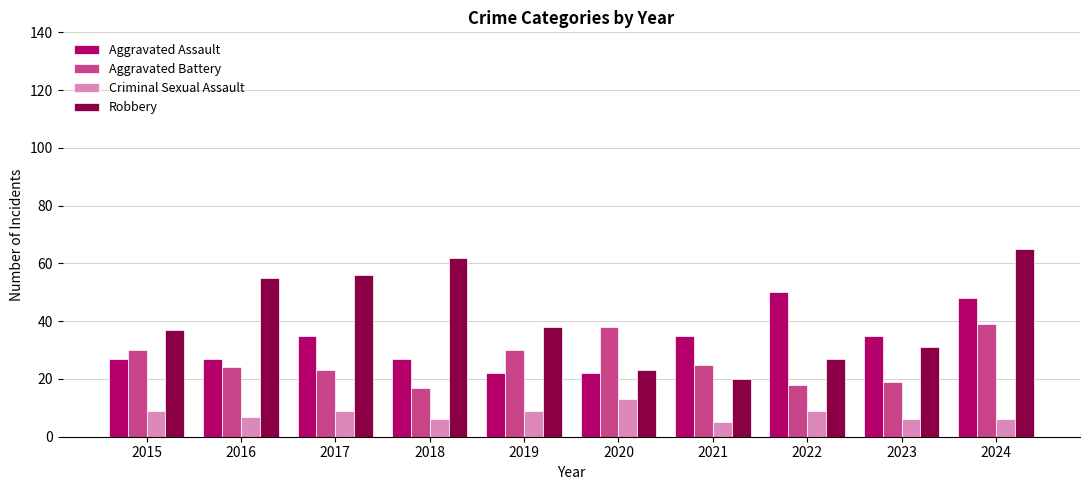

Reading left to right, transcribe all the data shown in this chart.

Aggravated Assault: 2015=27	2016=27	2017=35	2018=27	2019=22	2020=22	2021=35	2022=50	2023=35	2024=48
Aggravated Battery: 2015=30	2016=24	2017=23	2018=17	2019=30	2020=38	2021=25	2022=18	2023=19	2024=39
Criminal Sexual Assault: 2015=9	2016=7	2017=9	2018=6	2019=9	2020=13	2021=5	2022=9	2023=6	2024=6
Robbery: 2015=37	2016=55	2017=56	2018=62	2019=38	2020=23	2021=20	2022=27	2023=31	2024=65